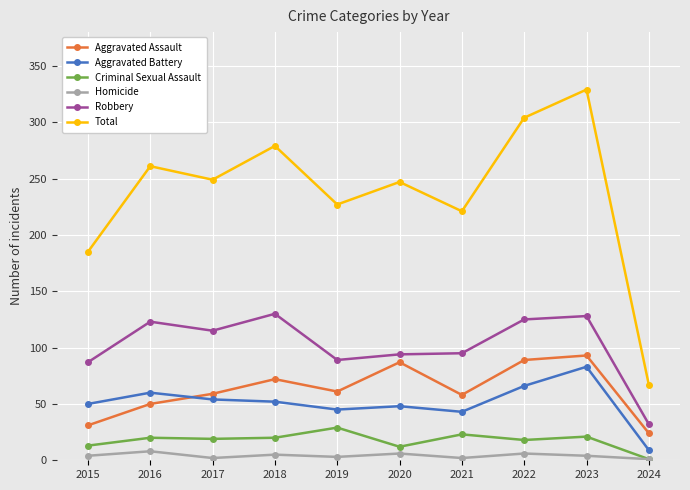

True or false: Criminal Sexual Assault and Aggravated Battery intersect in this chart.

False